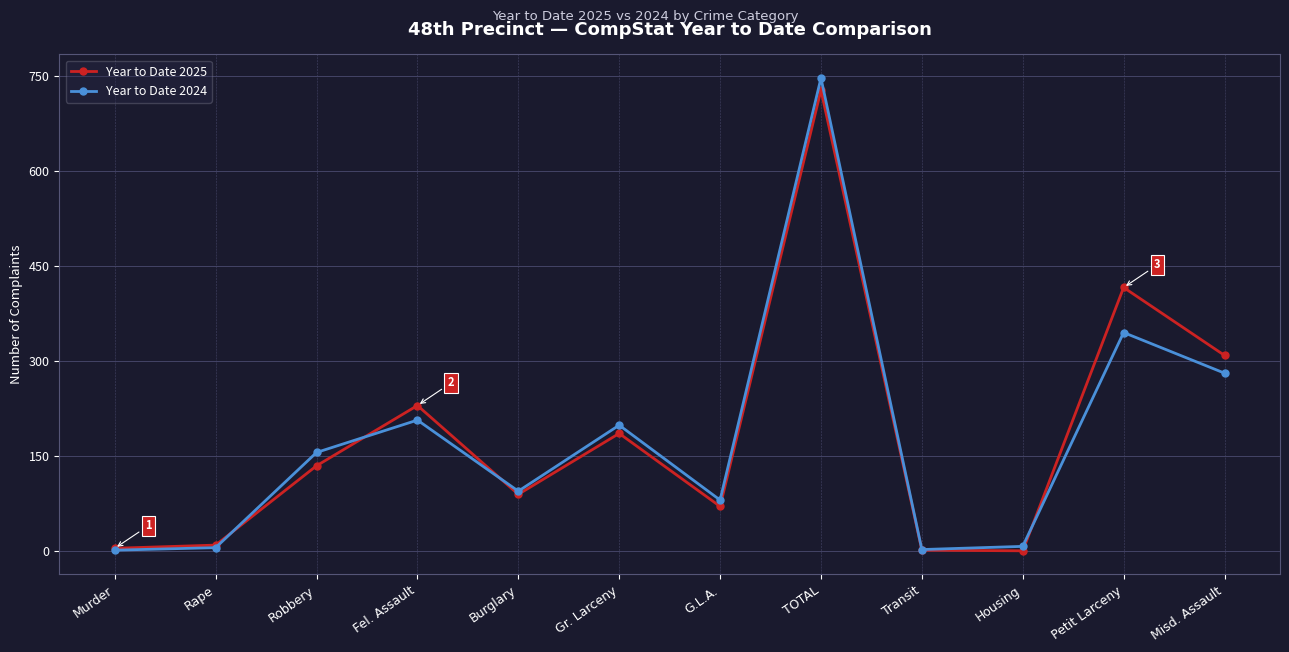

At which label does Year to Date 2024 reach its peak?

TOTAL